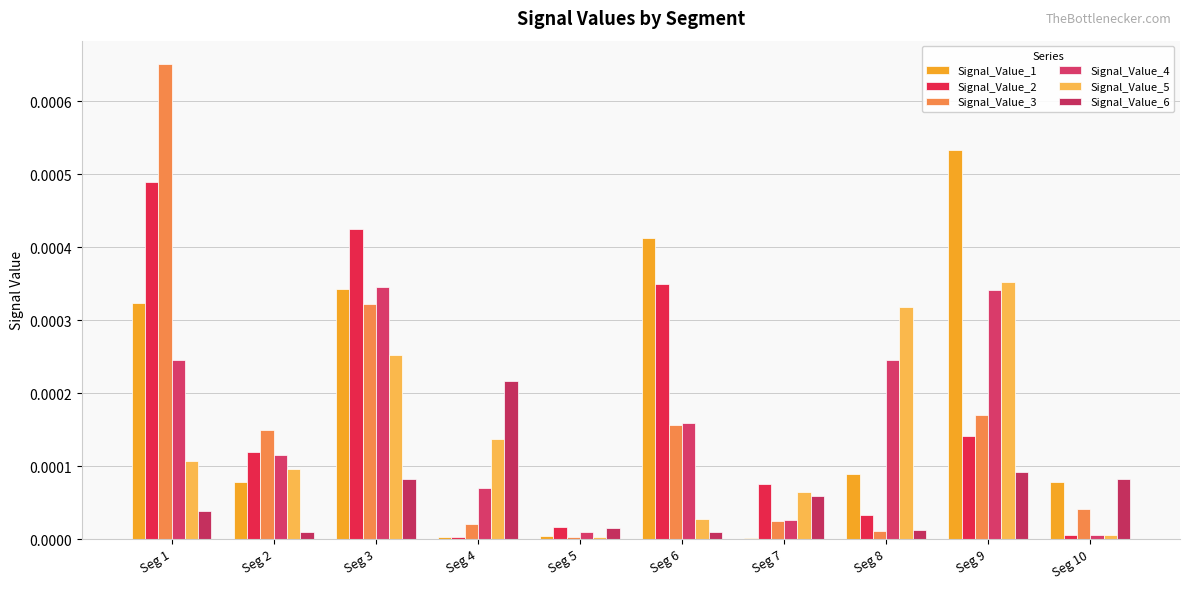

At which label is Signal_Value_6 closest to 0?

Seg 6